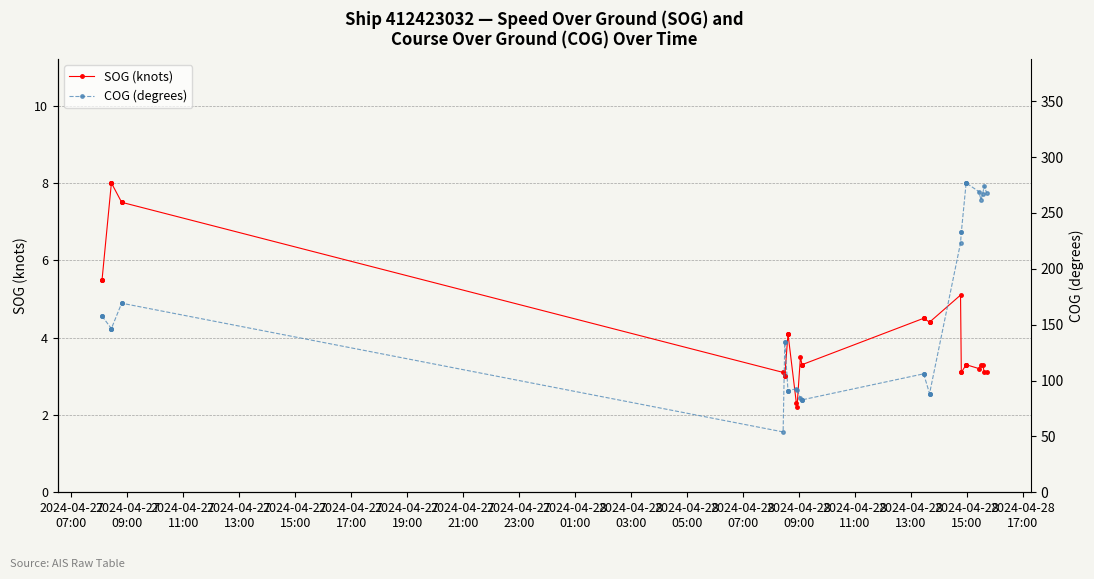

True or false: SOG (knots) and COG (degrees) intersect in this chart.

False